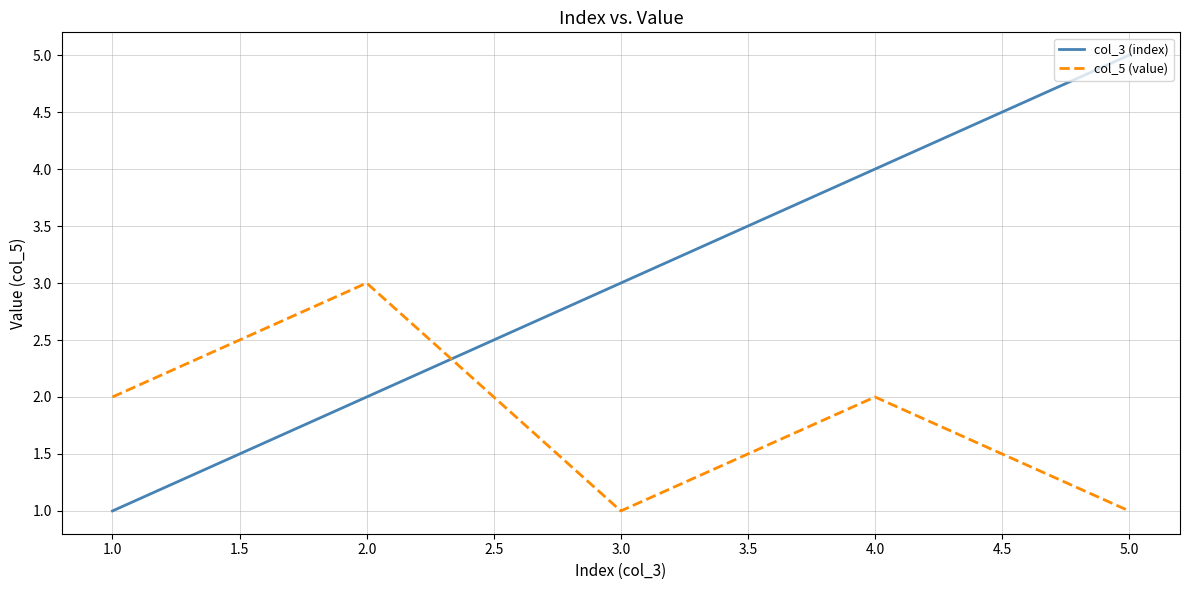

What is the sum of the col_5 (value) values at 2.0 and 1.0?

5